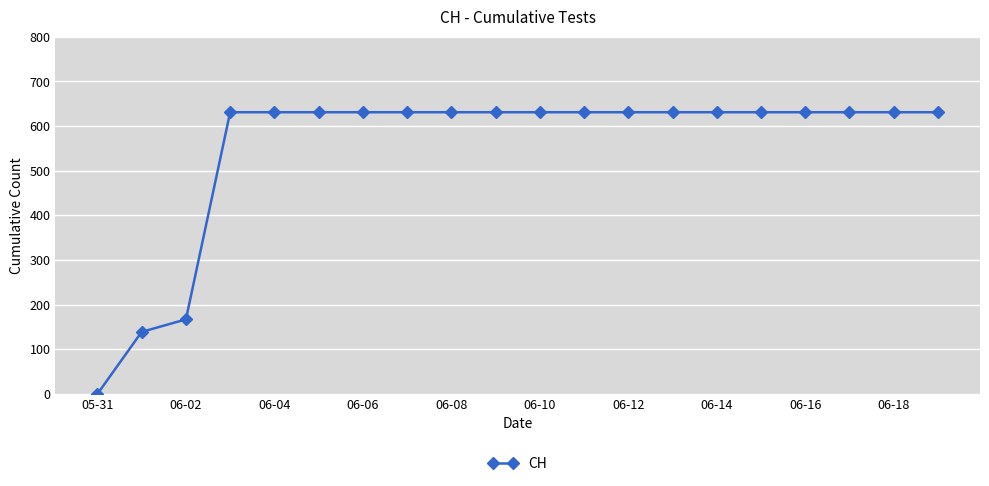

What is the average value?

552